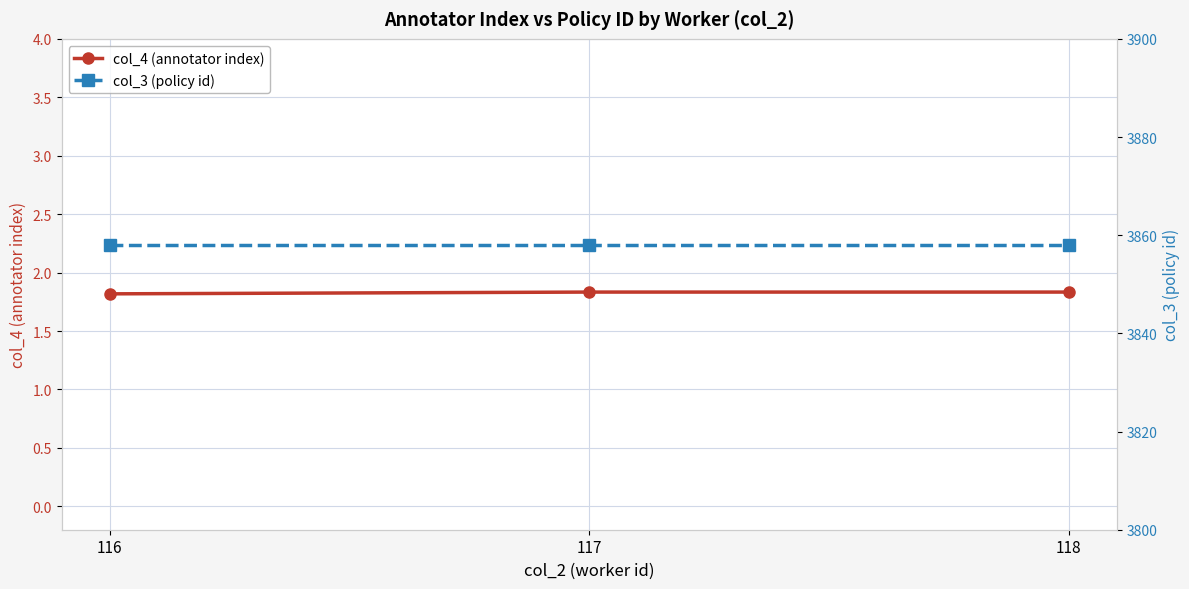

What are all the series names shown in the legend?

col_4 (annotator index), col_3 (policy id)